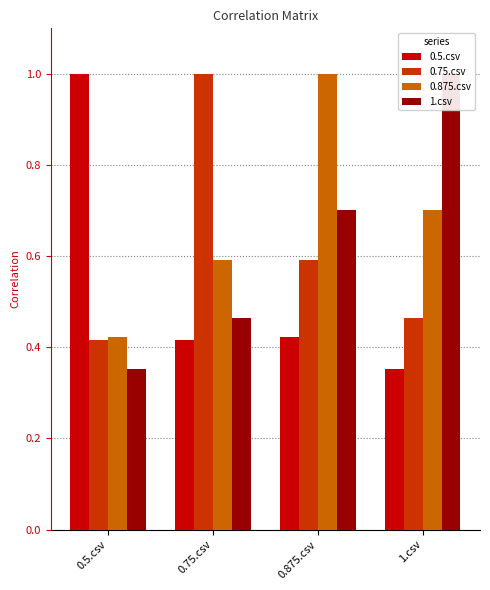

Count the number of categories in the chart.

4